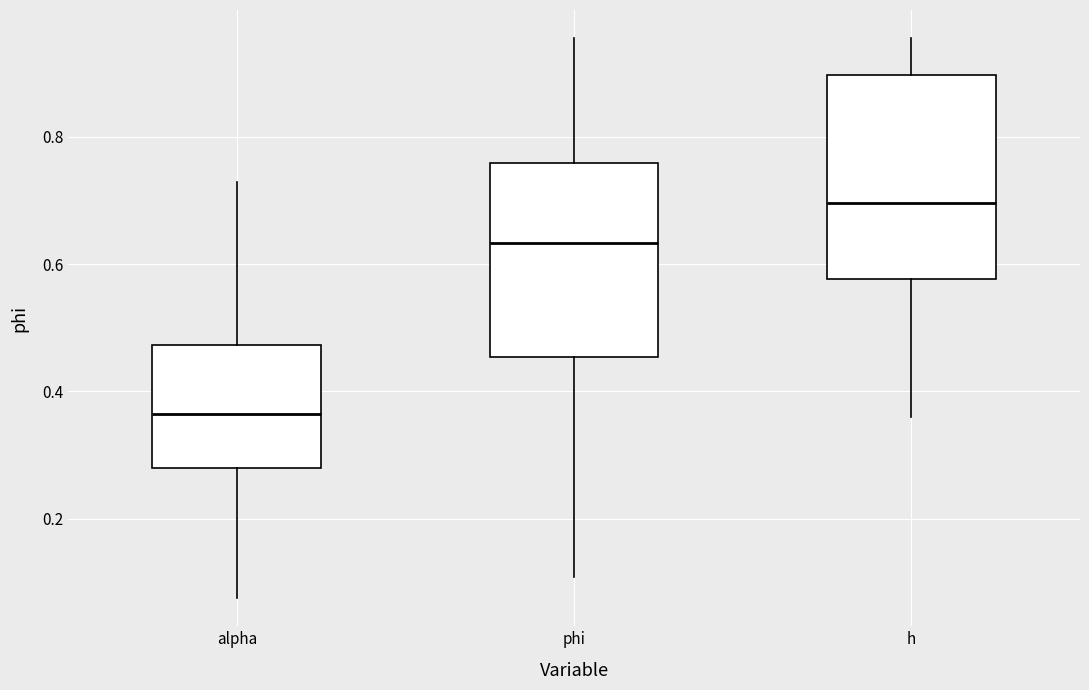

Which box has the highest median line?

h